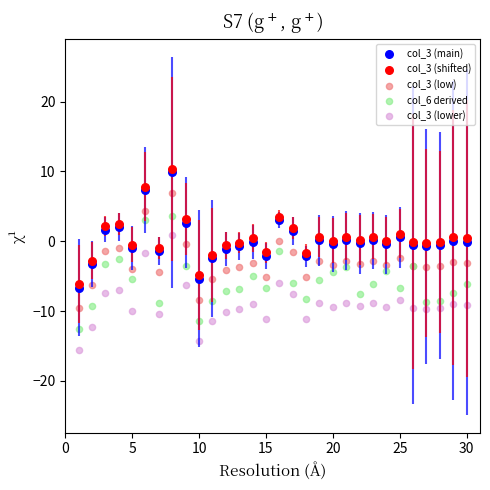

What are all the series names shown in the legend?

col_3 (main), col_3 (shifted), col_3 (low), col_6 derived, col_3 (lower)